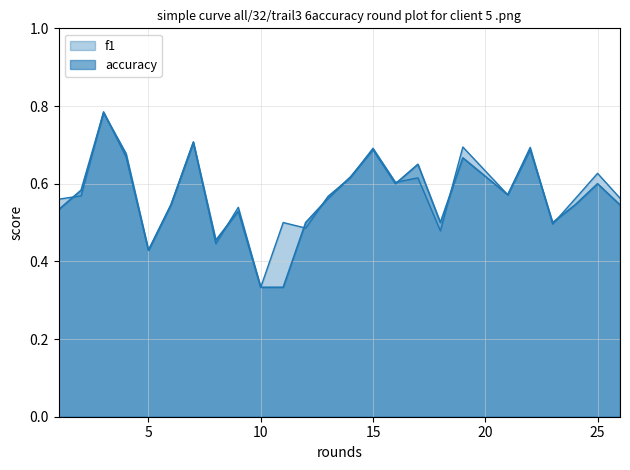

Where do accuracy and f1 first cross each other?

1 and 2